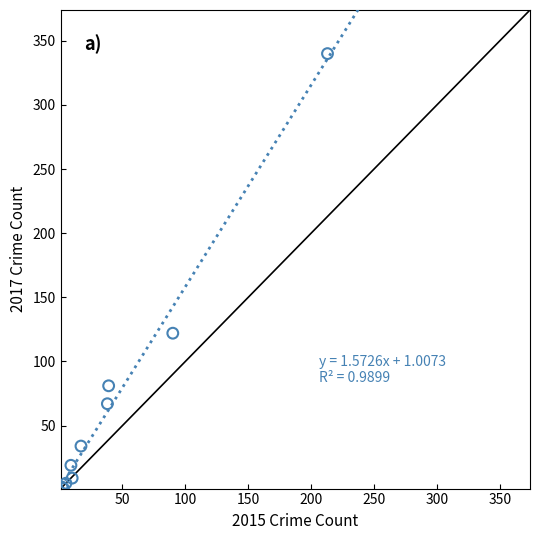

What Y value in the scatter plot is closest to 170?

122